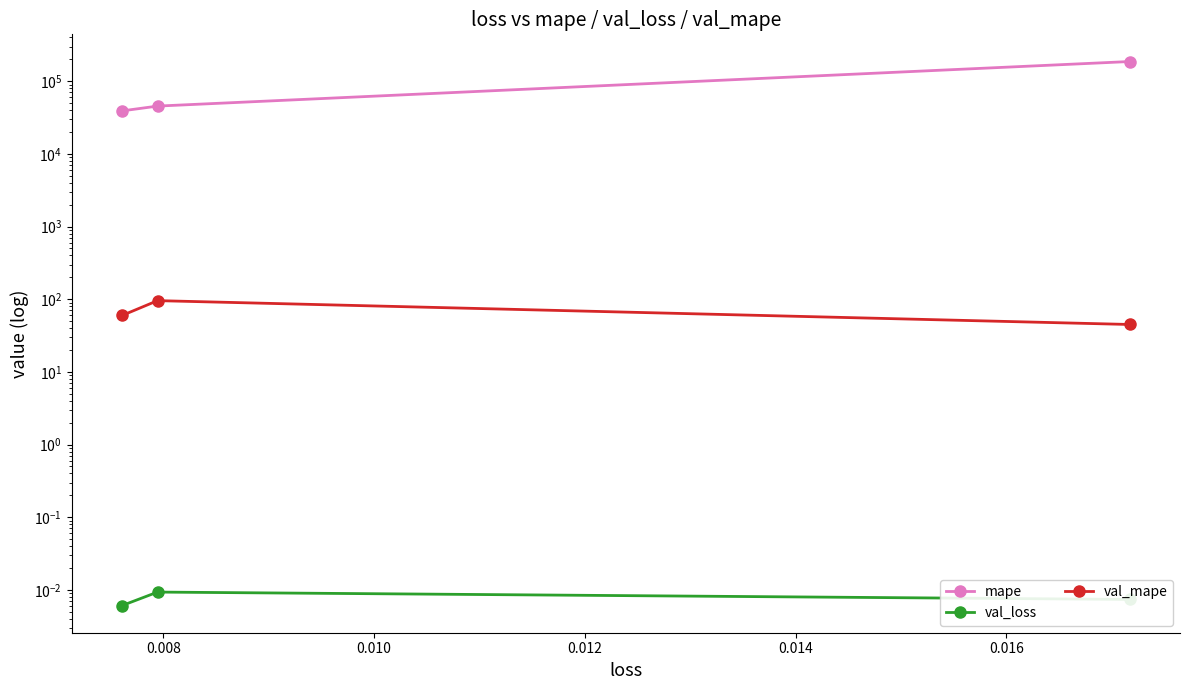

Which series has the largest total across all categories?

mape